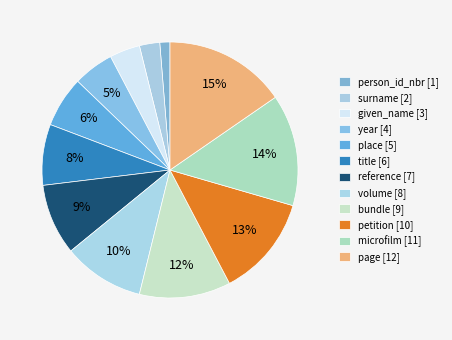

Which slice is the smallest?

person_id_nbr